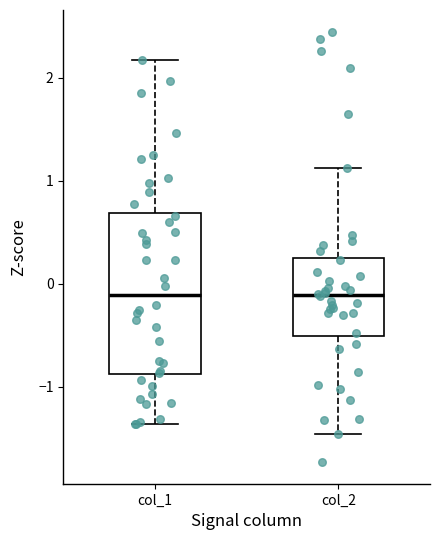

Which box is the tallest, from its lower edge to its upper edge?

col_1